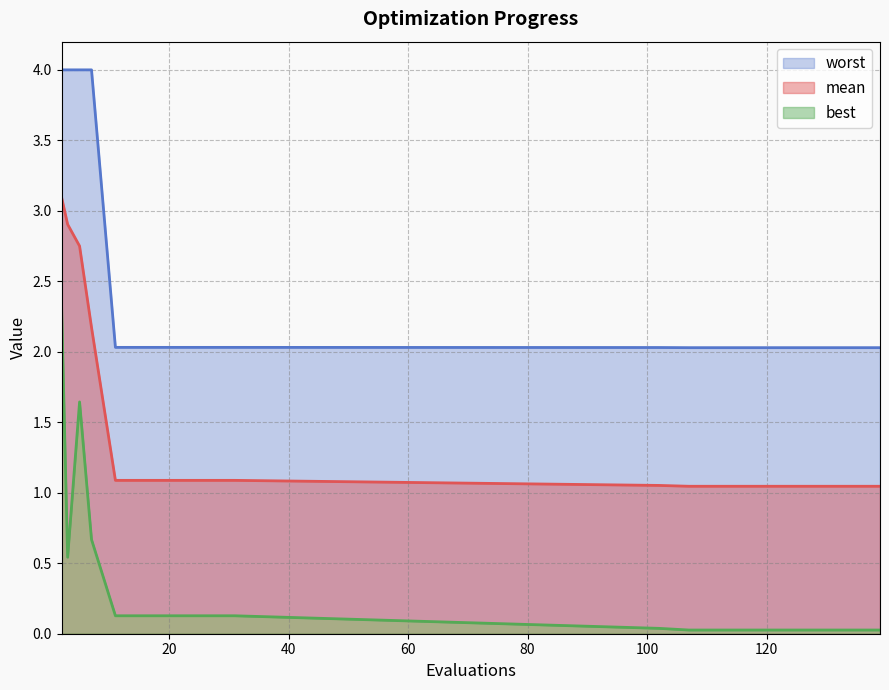

Which series has the largest total across all categories?

worst